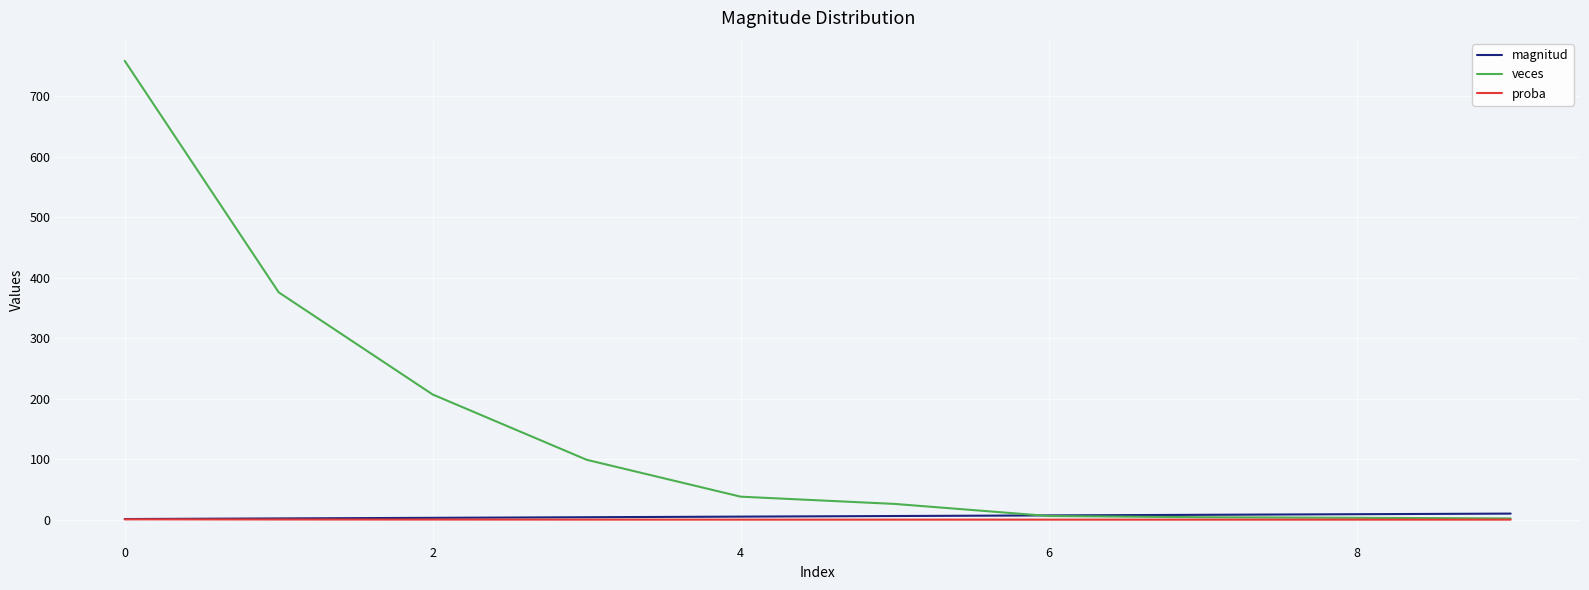

Which series has the largest range (max minus min)?

veces